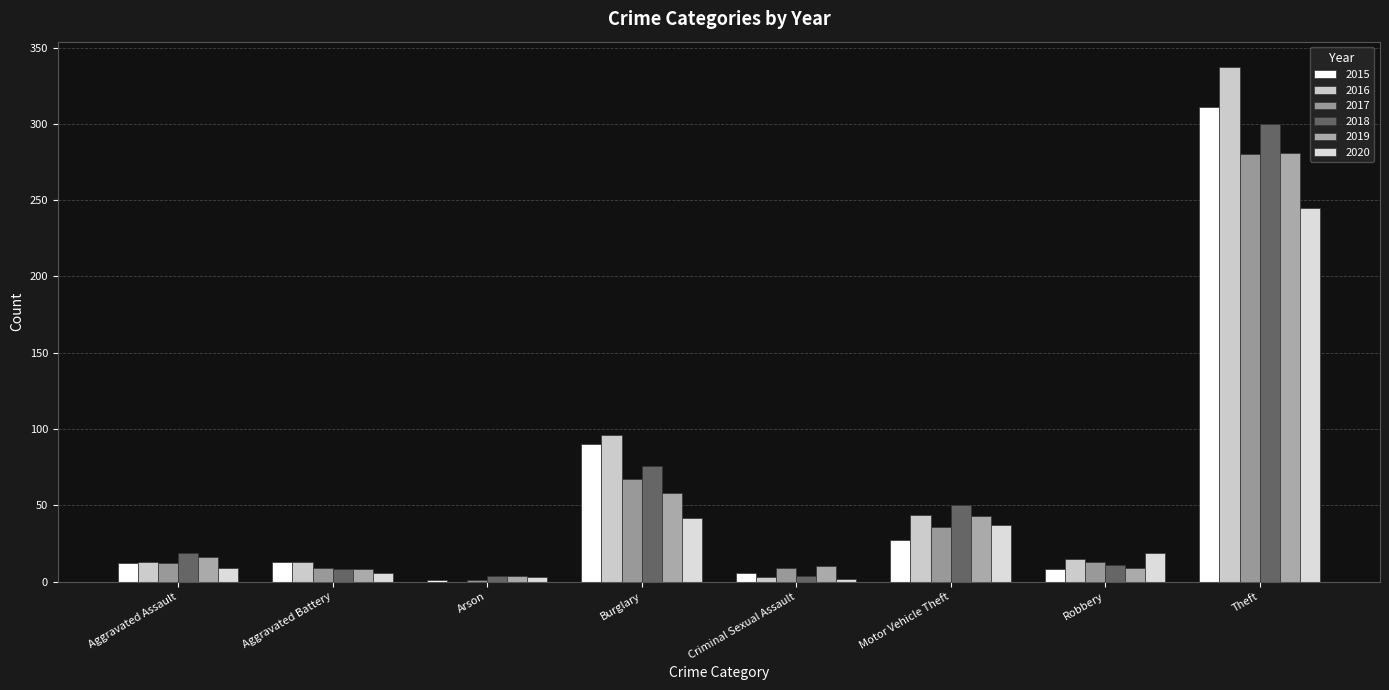

At how many categories does at least one series exceed 106?

1